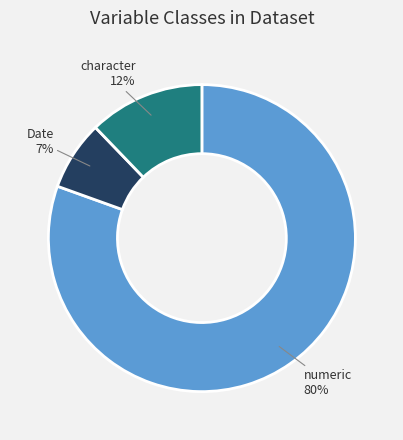

How many segments does this pie chart have?

3